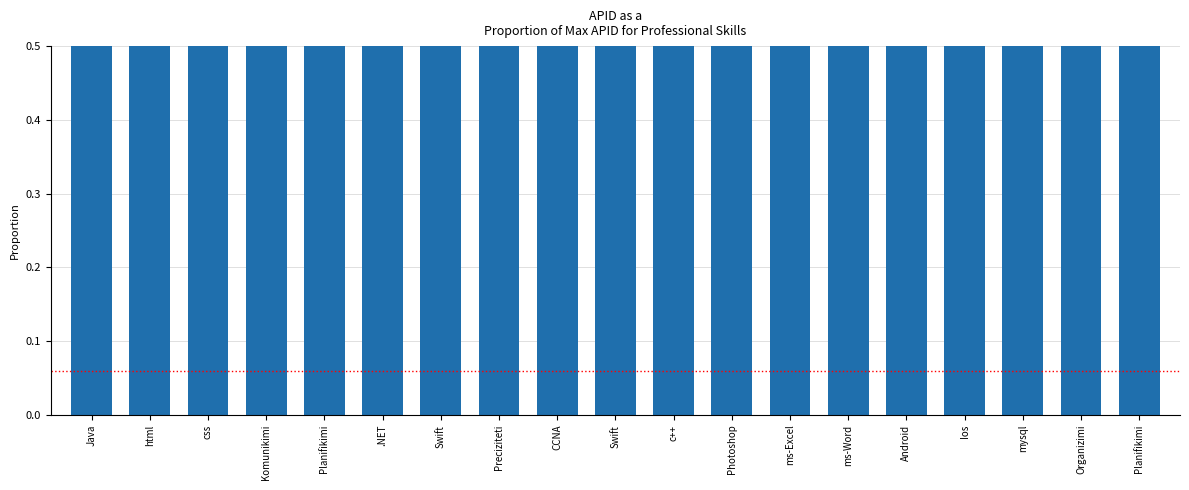

What is the greatest value displayed?

1.0